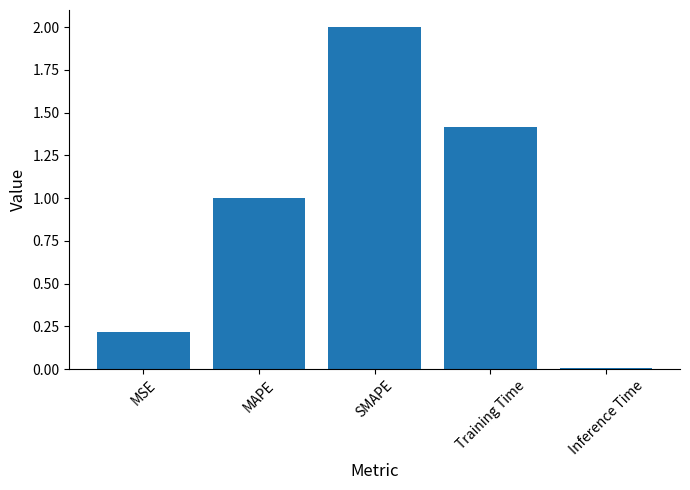

Where is the data nearest to the value 1?

MAPE